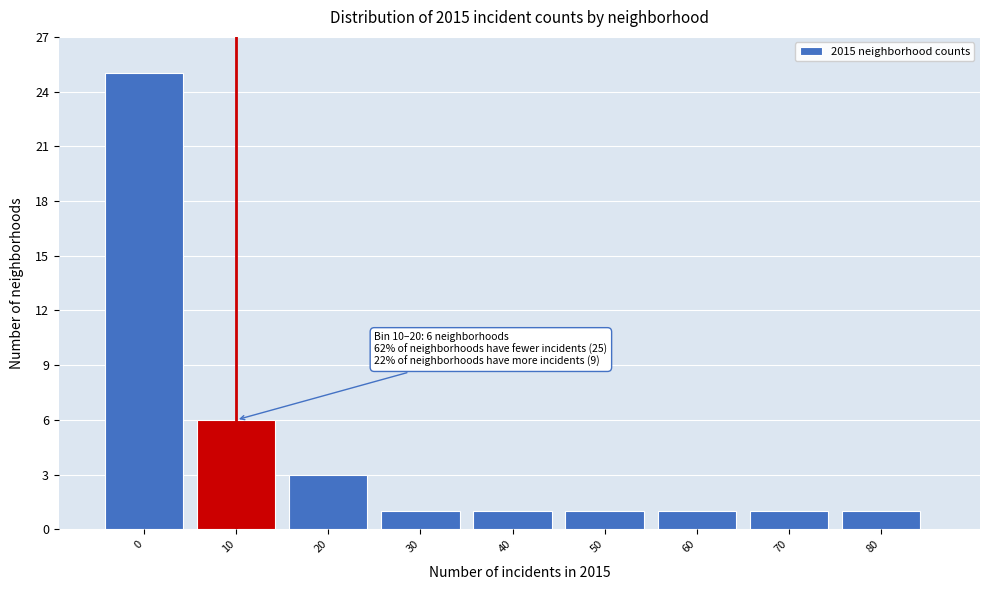

Reading left to right, extract all data points from this chart.

0=25	10=6	20=3	30=1	40=1	50=1	60=1	70=1	80=1